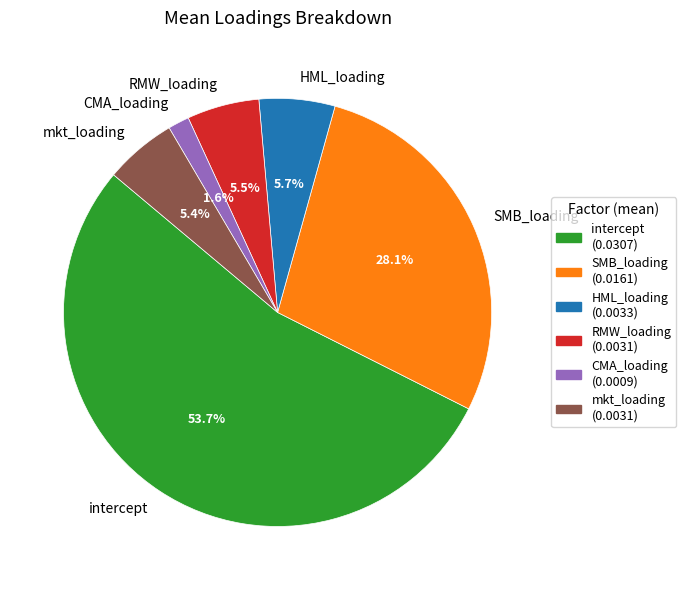

What is the total percentage of RMW_loading and CMA_loading?

7.1%